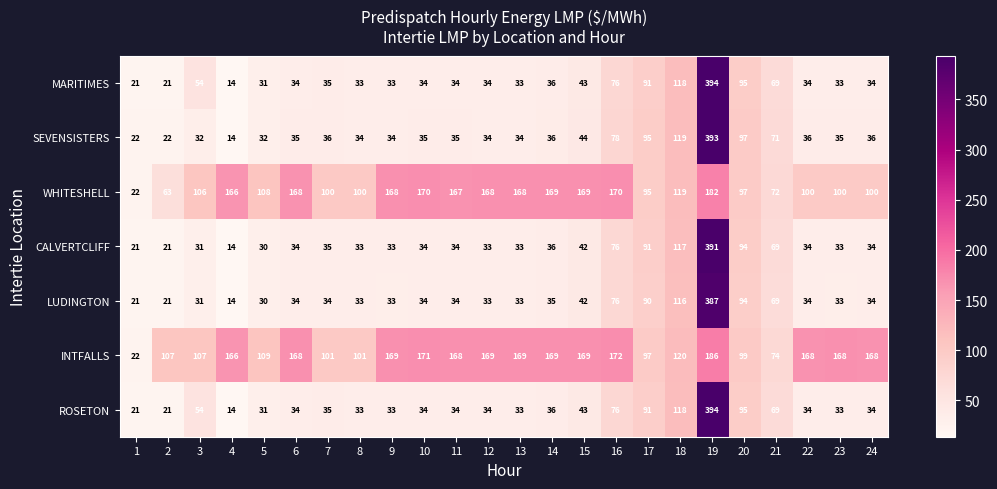

Which category has the highest value in the SEVENSISTERS series?

19